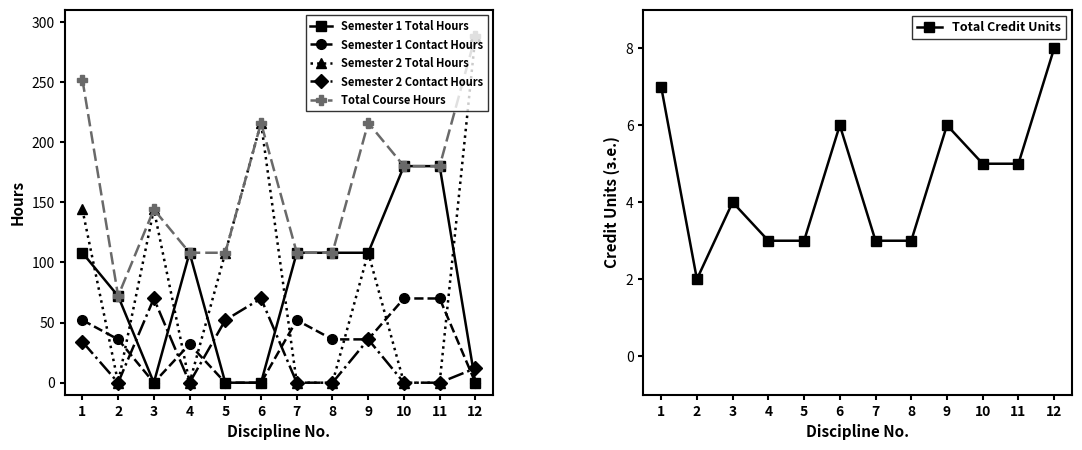

How many values in the Semester 1 Total Hours series are below 108?

5